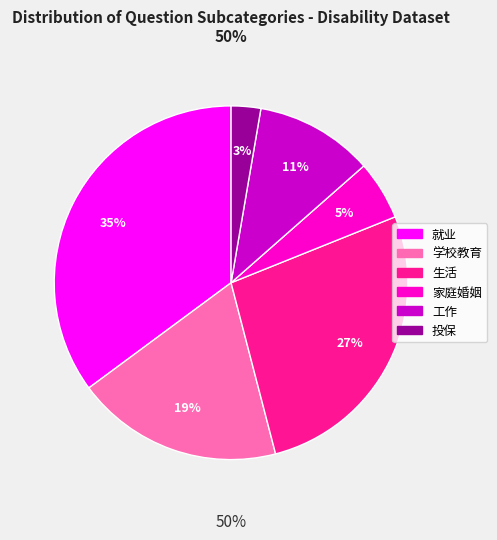

True or false: 生活 accounts for 27% of the total.

True